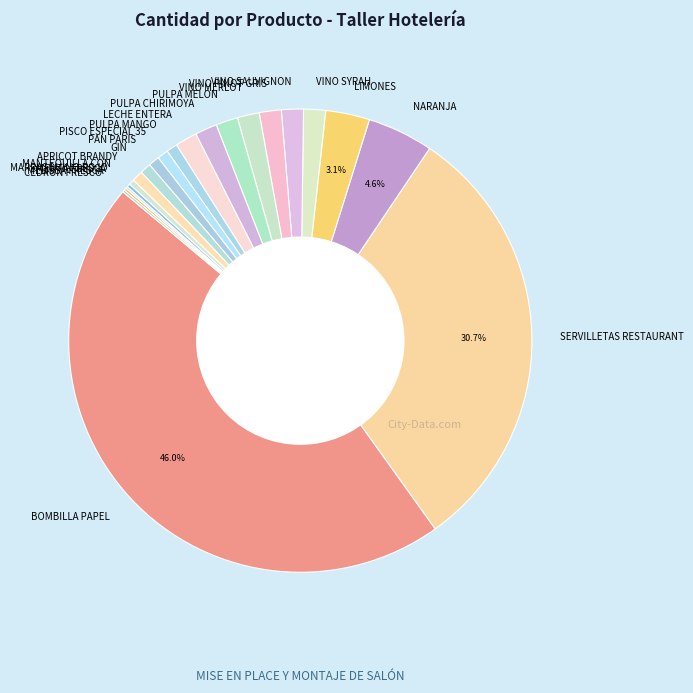

Is there a majority slice in this chart?

No